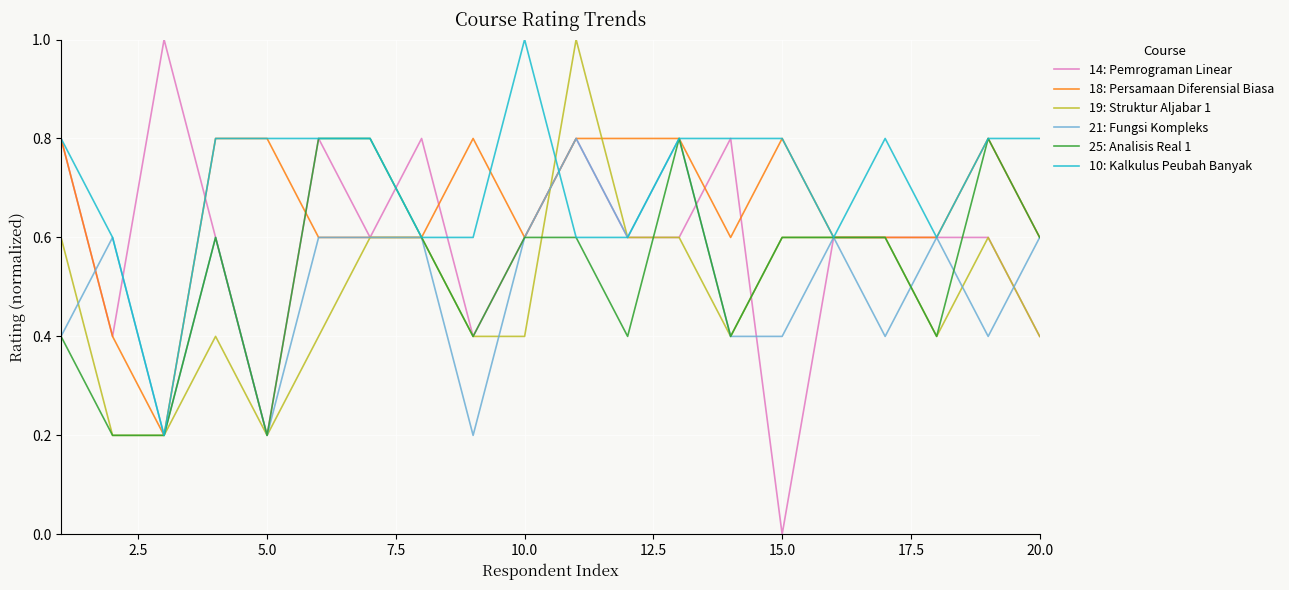

True or false: 19: Struktur Aljabar 1 and 14: Pemrograman Linear cross at least once.

True